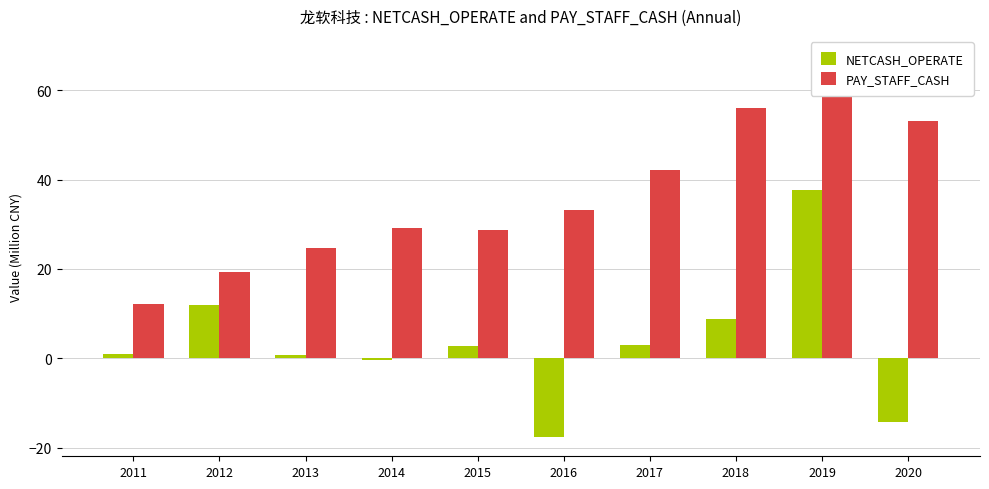

Between 2015 and 2014, which is larger?

2015